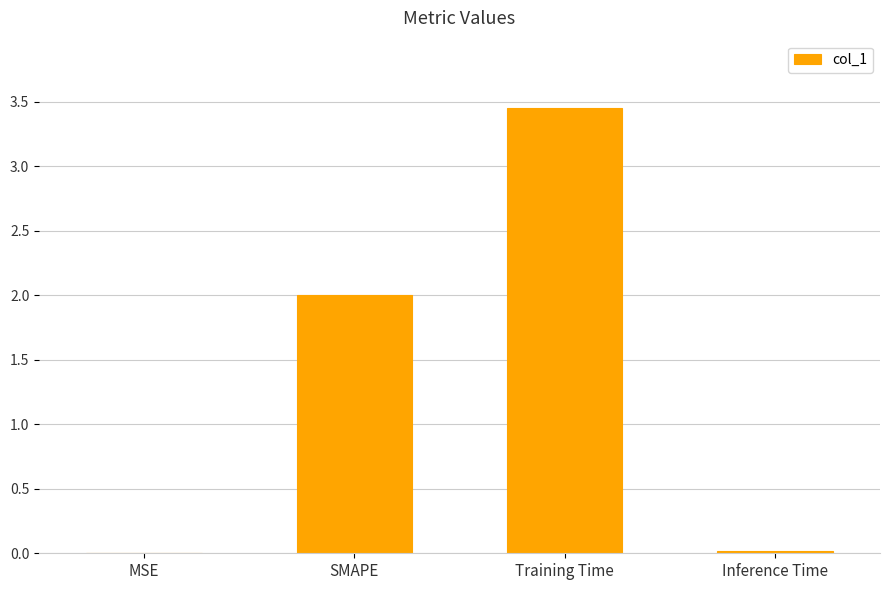

Which has a higher value, Inference Time or Training Time?

Training Time